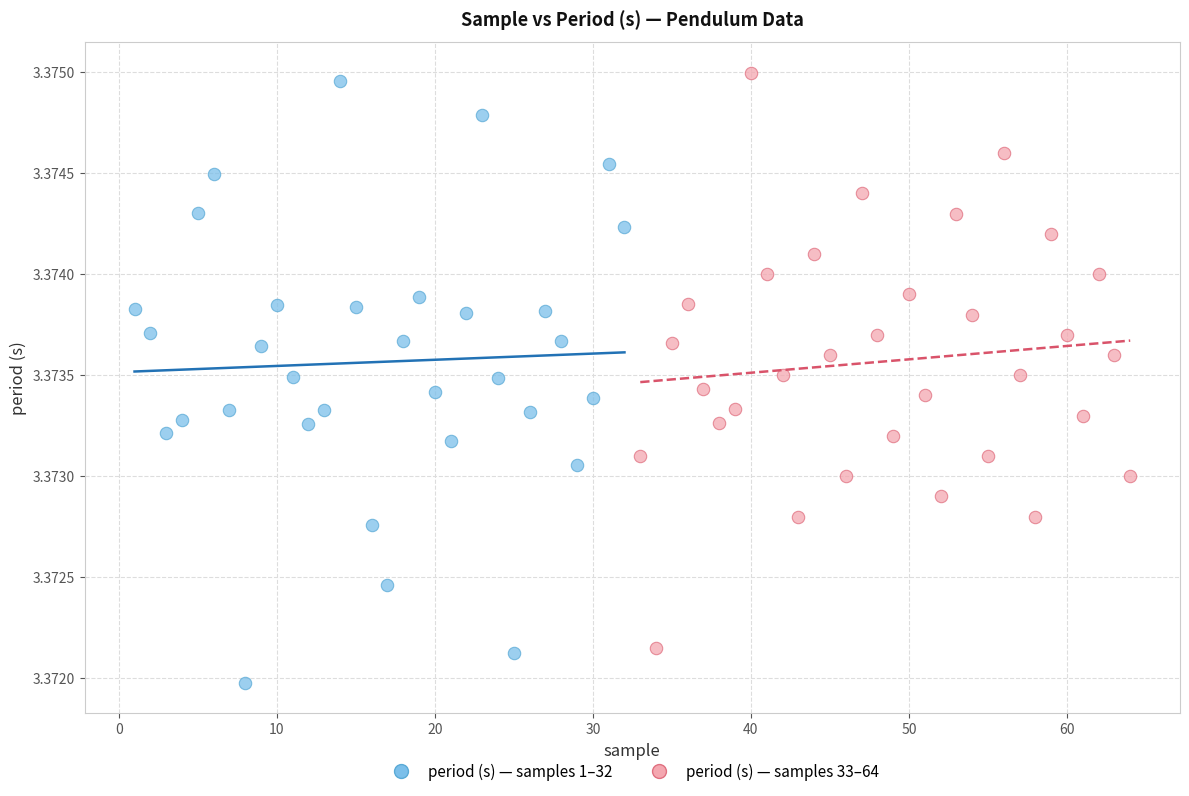

Which series contains the lowest Y value?

period (s) — samples 1–32